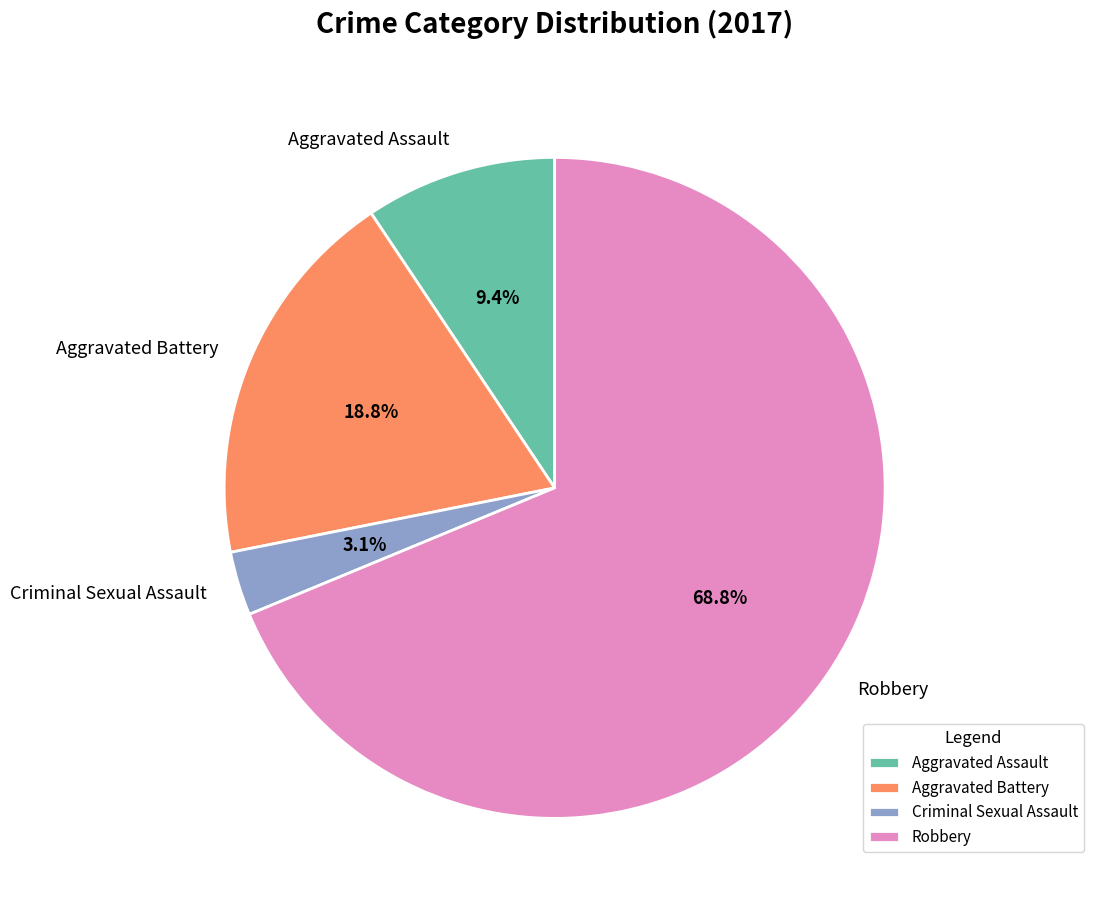

What is the total percentage of Robbery and Aggravated Assault?

78.1%